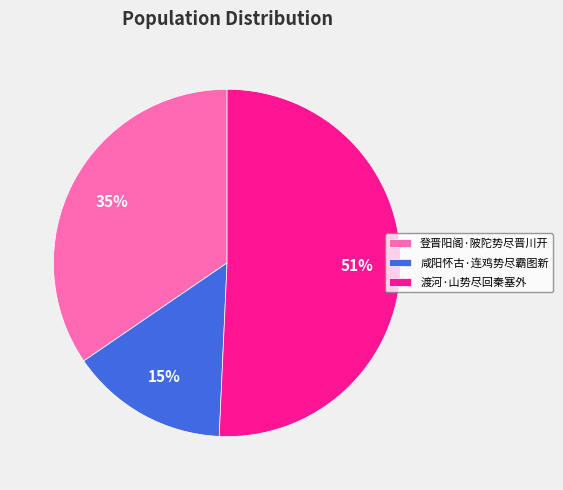

To the nearest percent, what portion does 登晋阳阁·陂陀势尽晋川开 represent?

35%